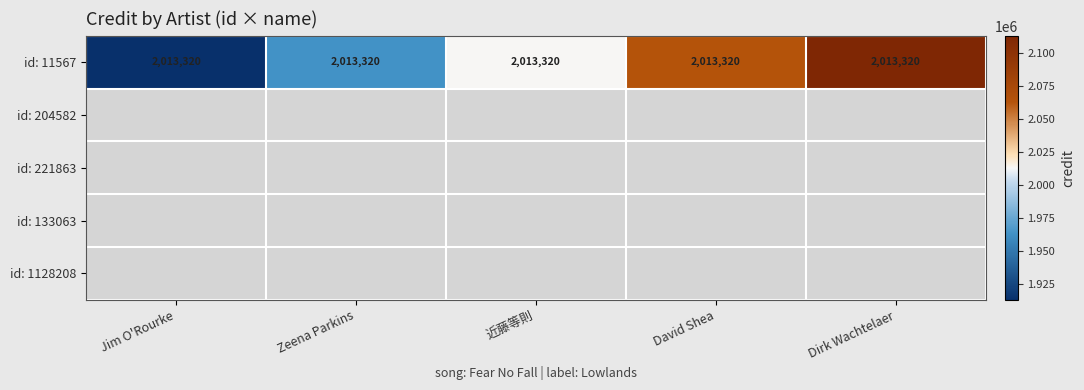

Is it true that the value at 近藤等則 is 632548?

False